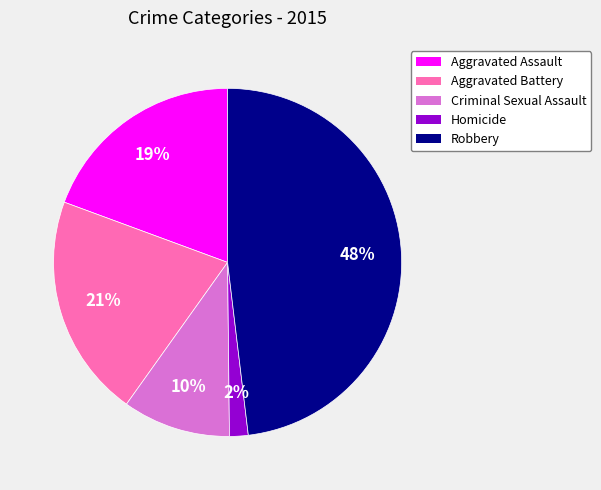

To the nearest percent, what percentage of the pie is Homicide?

2%